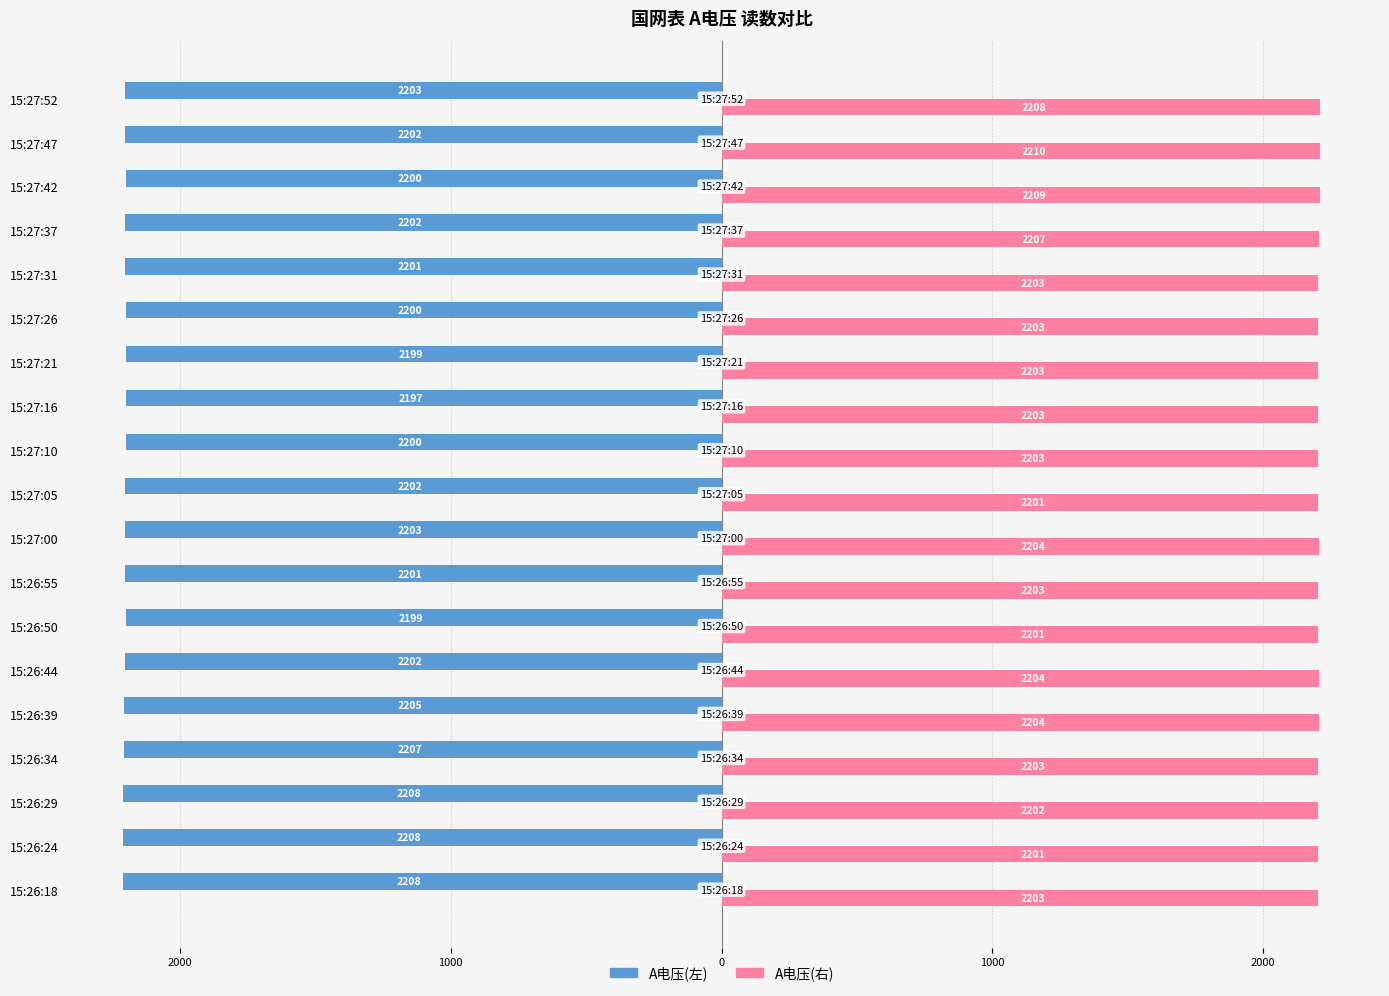

What are all the series names shown in the legend?

A电压(左), A电压(右)